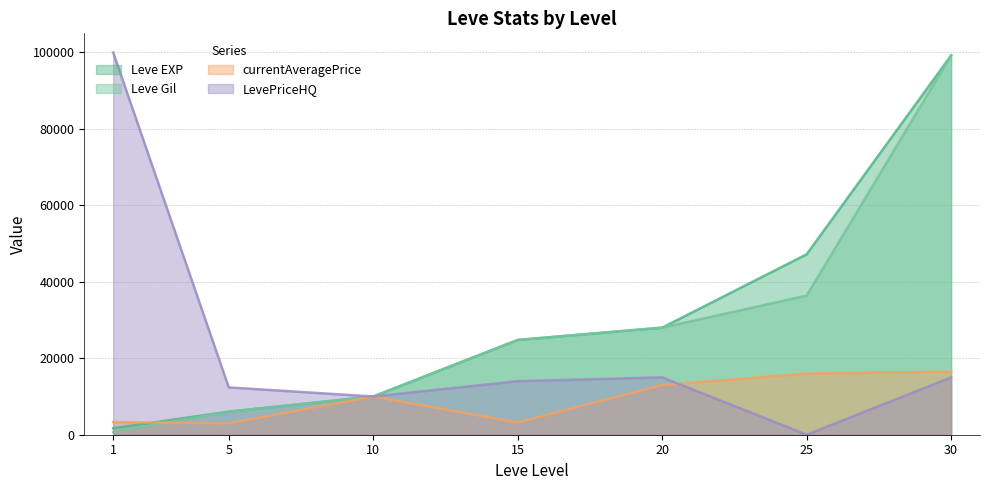

How many lines are shown in the chart?

4